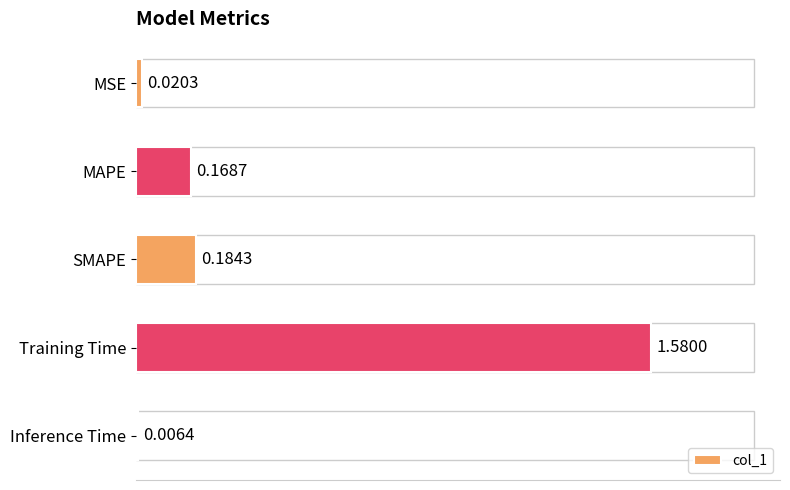

At which label is the value closest to 0?

Inference Time